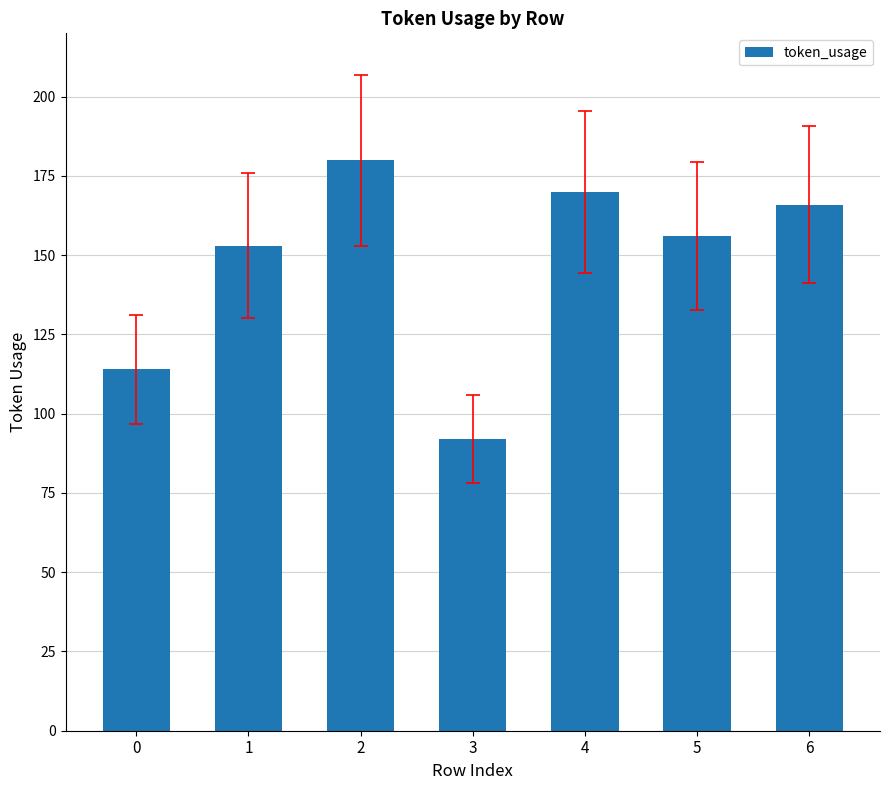

What is the difference between the maximum and minimum values?

88